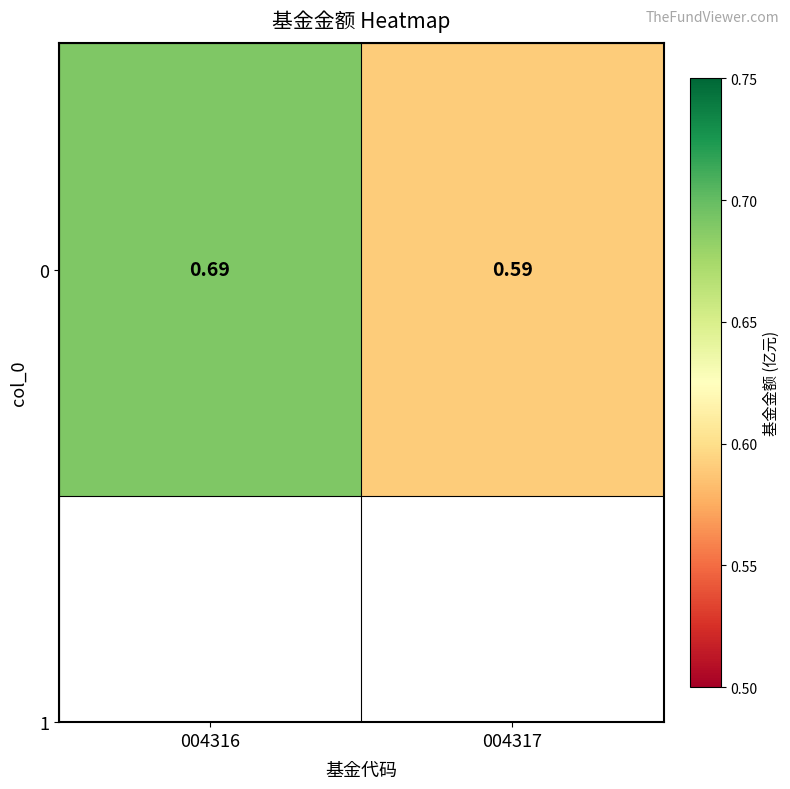

Is it true that the value at 004316 is 0.7?

True